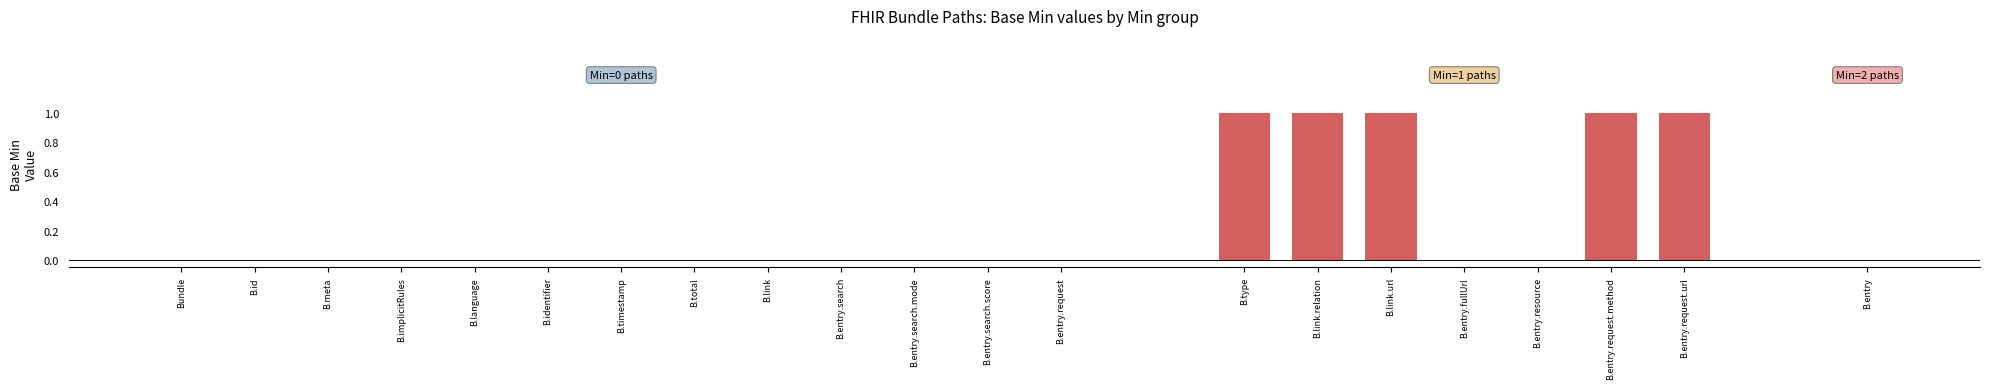

Are the bars horizontal?

No